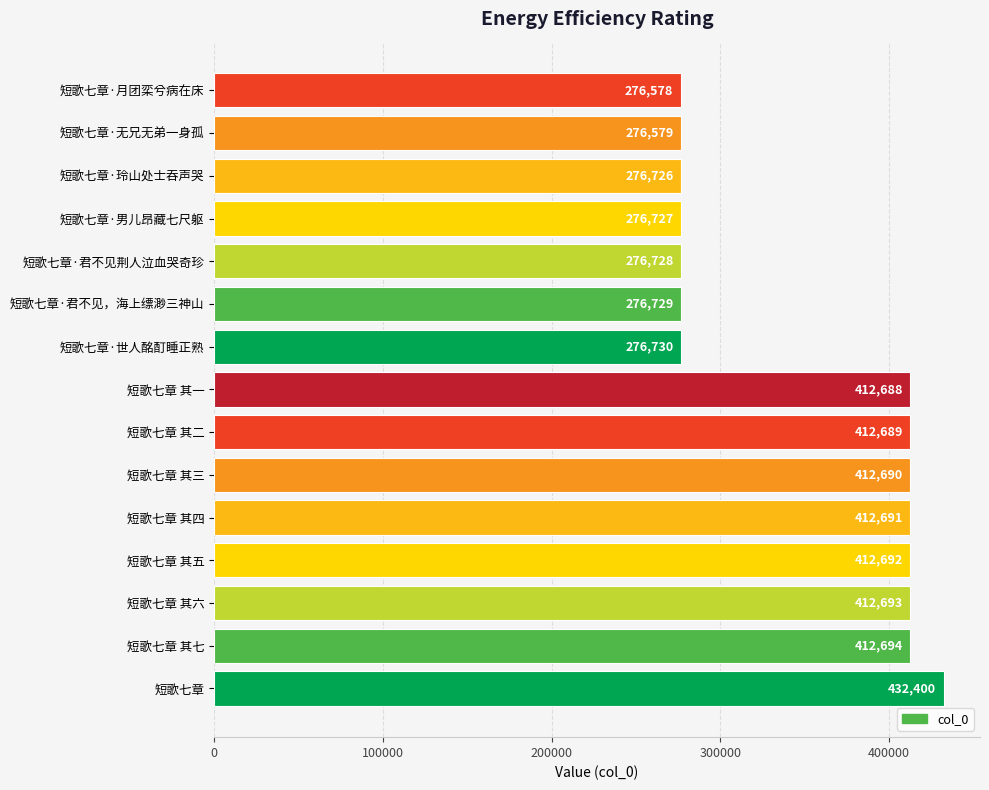

What is the maximum value shown in the chart?

432400